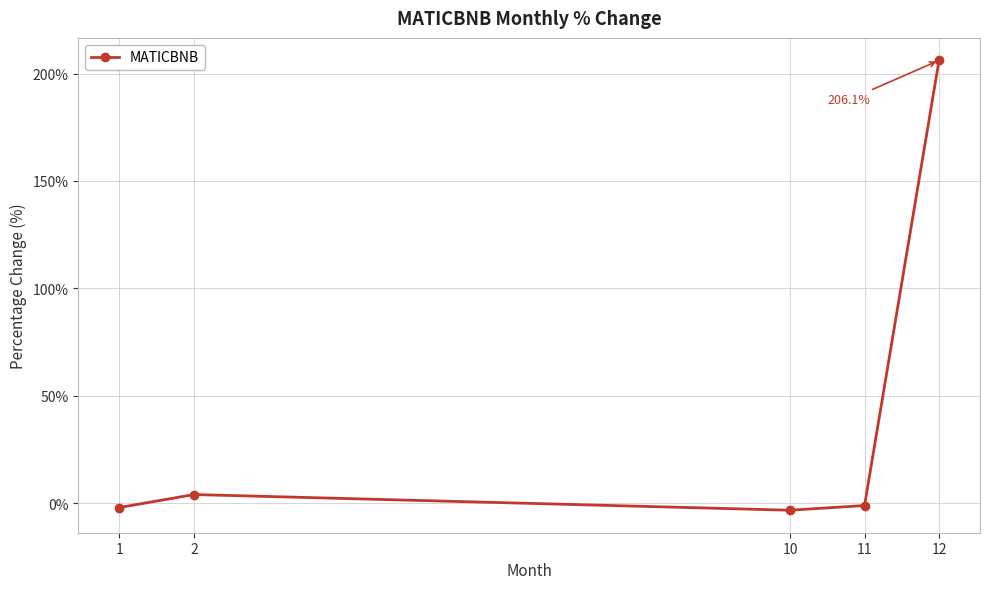

True or false: there are more than 0 points higher than both neighbors.

True